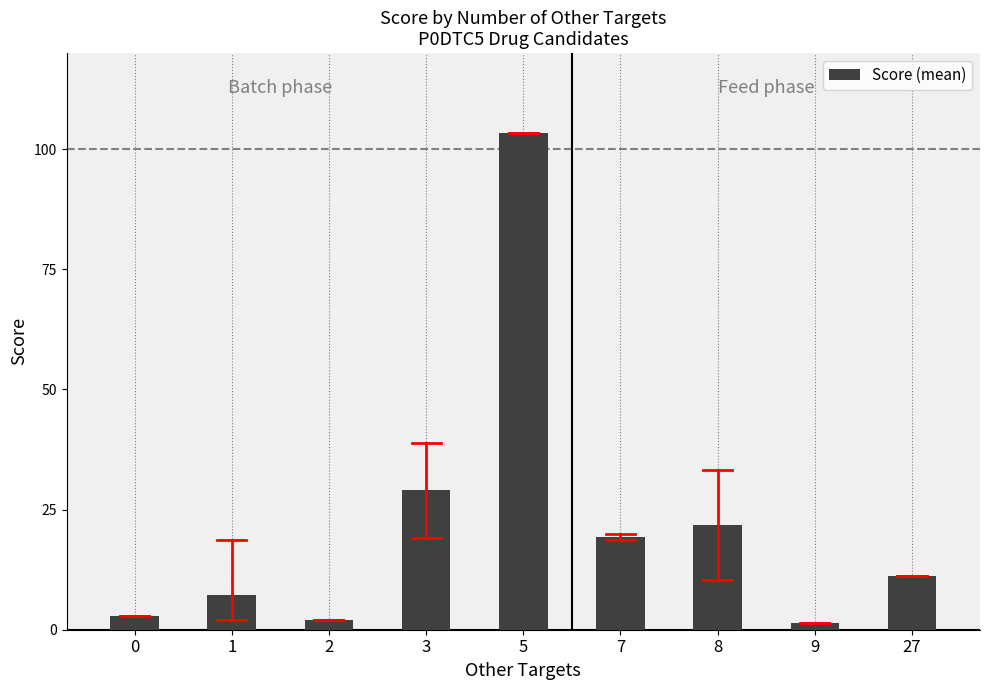

Reading left to right, transcribe all the data shown in this chart.

0=2.9	1=7.3	2=2.0	3=29.0	5=103.5	7=19.3	8=21.9	9=1.3	27=11.1